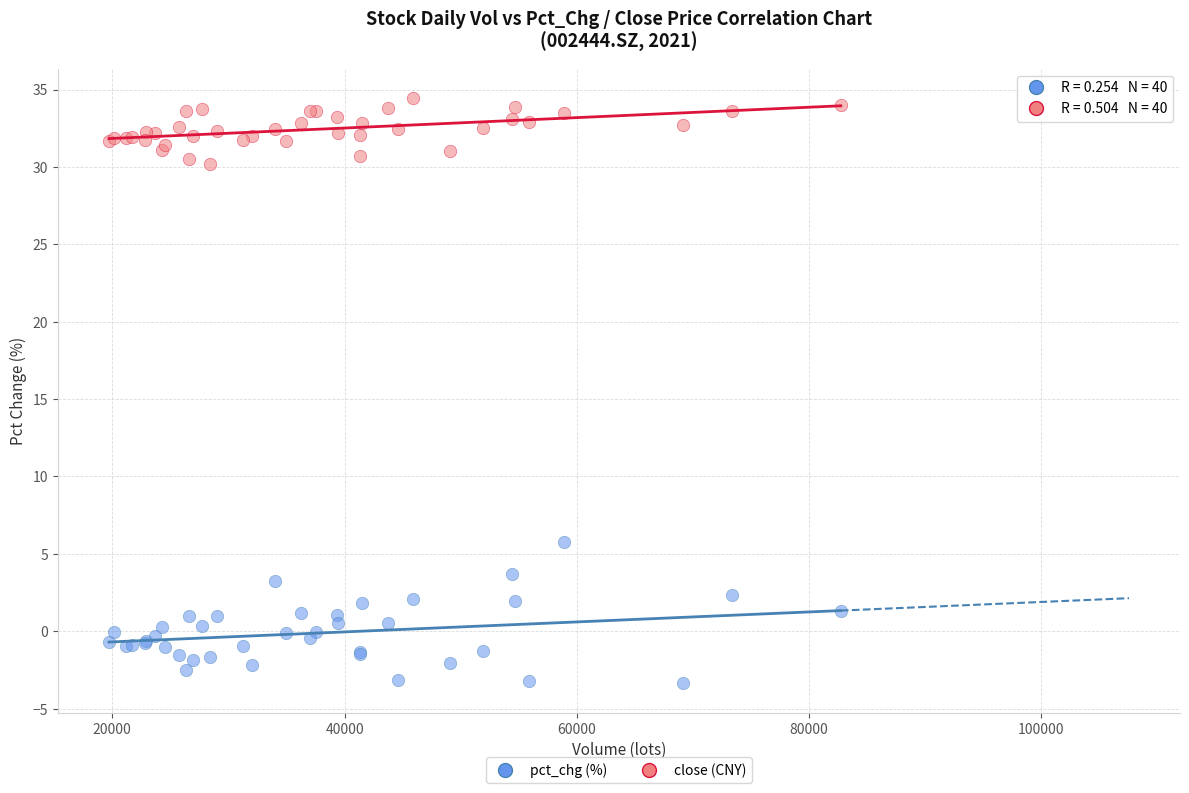

Which series contains the highest Y value?

close (CNY)